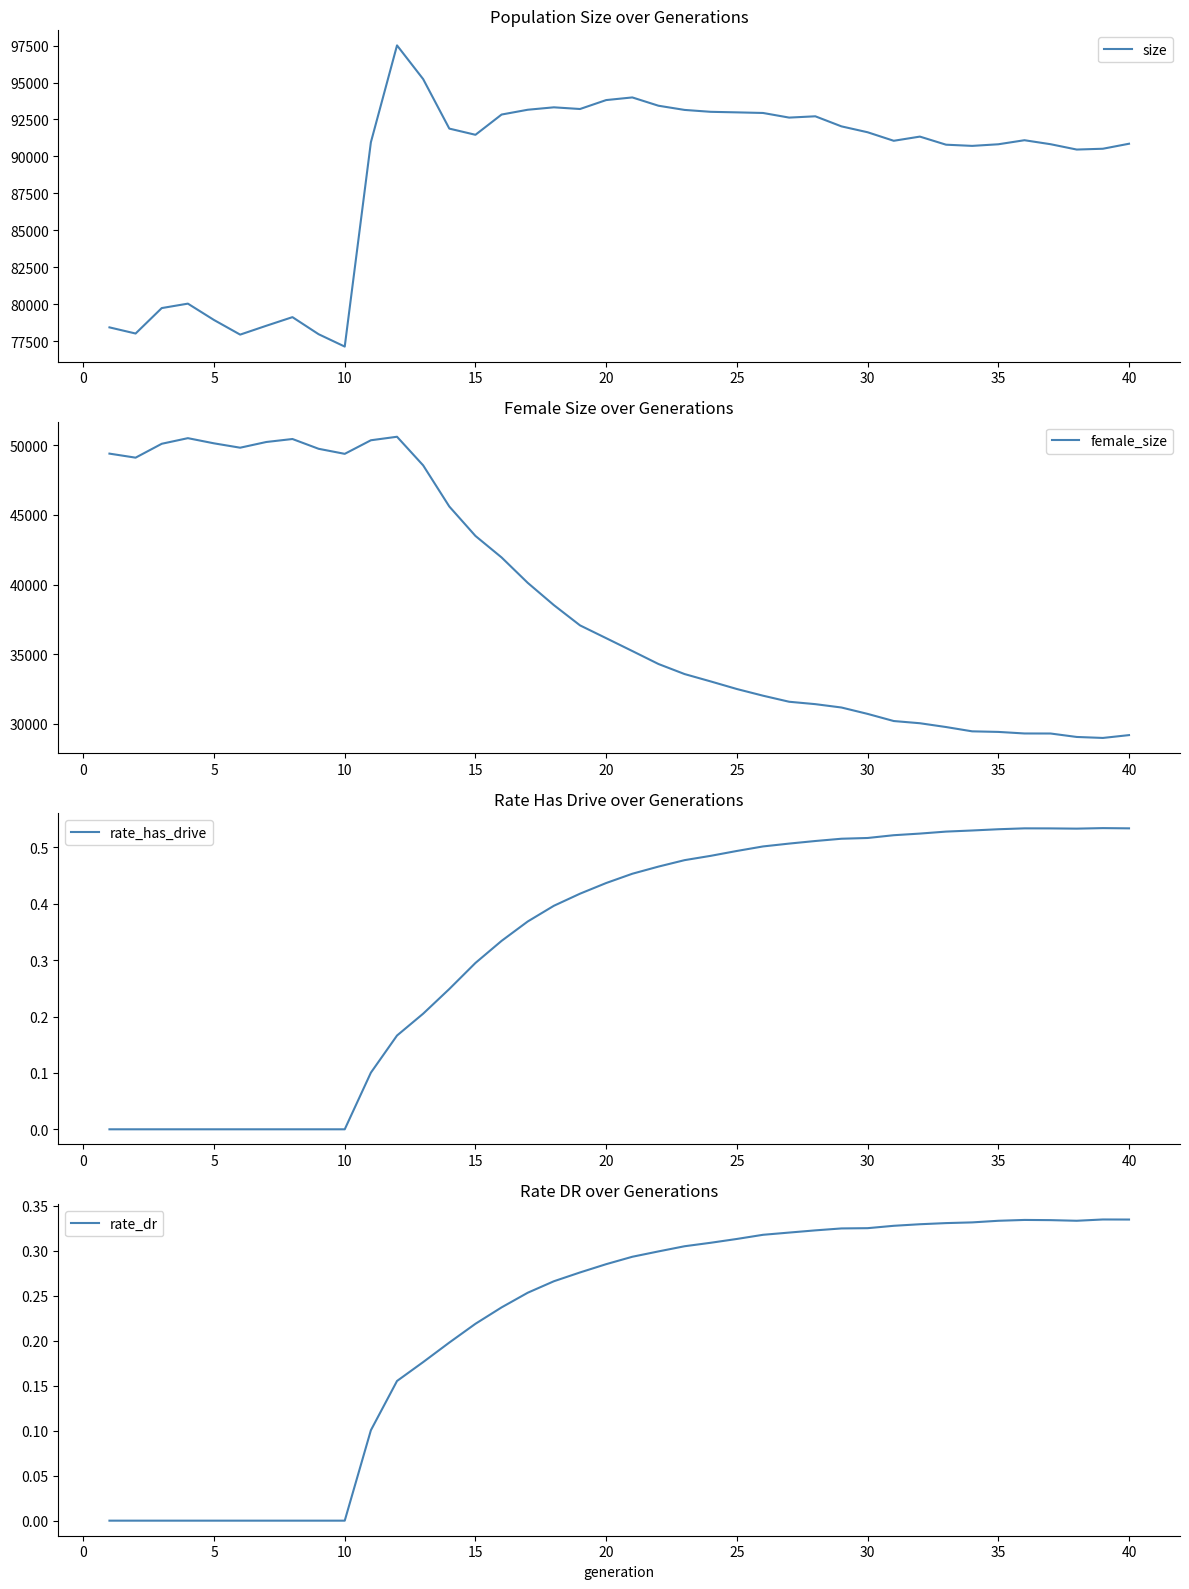

Is the value of rate_dr at 15 greater than the value of size at 12?

No